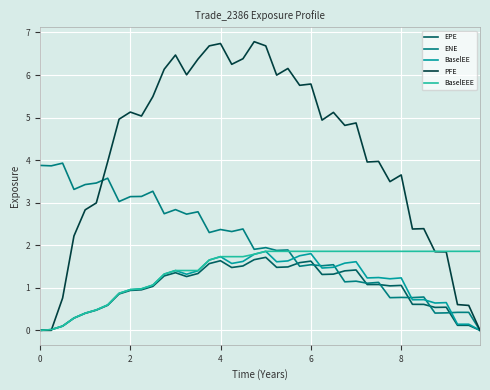

Which series has the largest total across all categories?

PFE